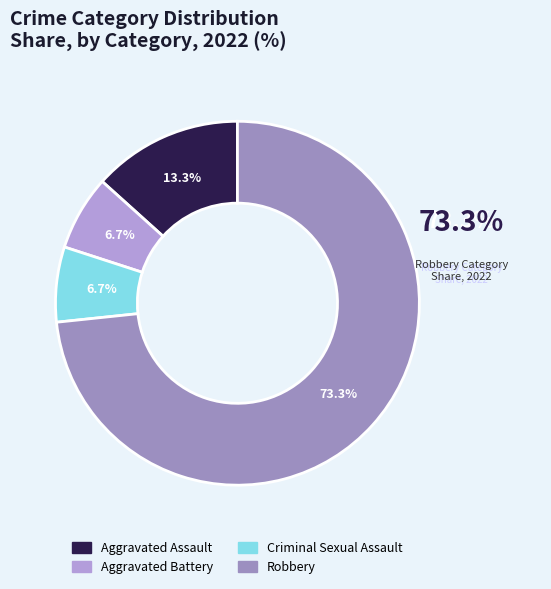

To the nearest percent, what percentage of the pie is Aggravated Battery?

7%